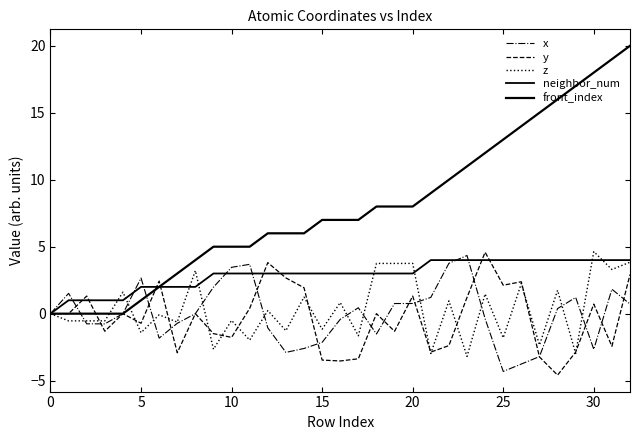

At how many categories does at least one series exceed 7?

15